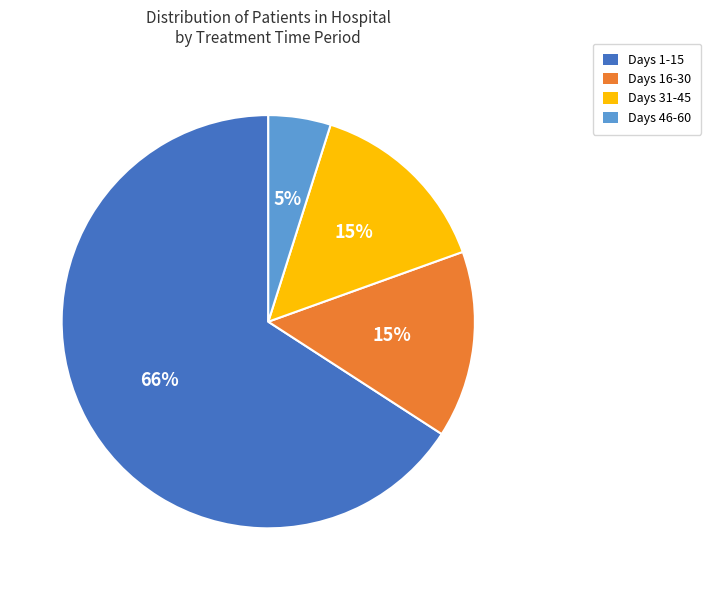

Which slice is the largest?

Days 1-15